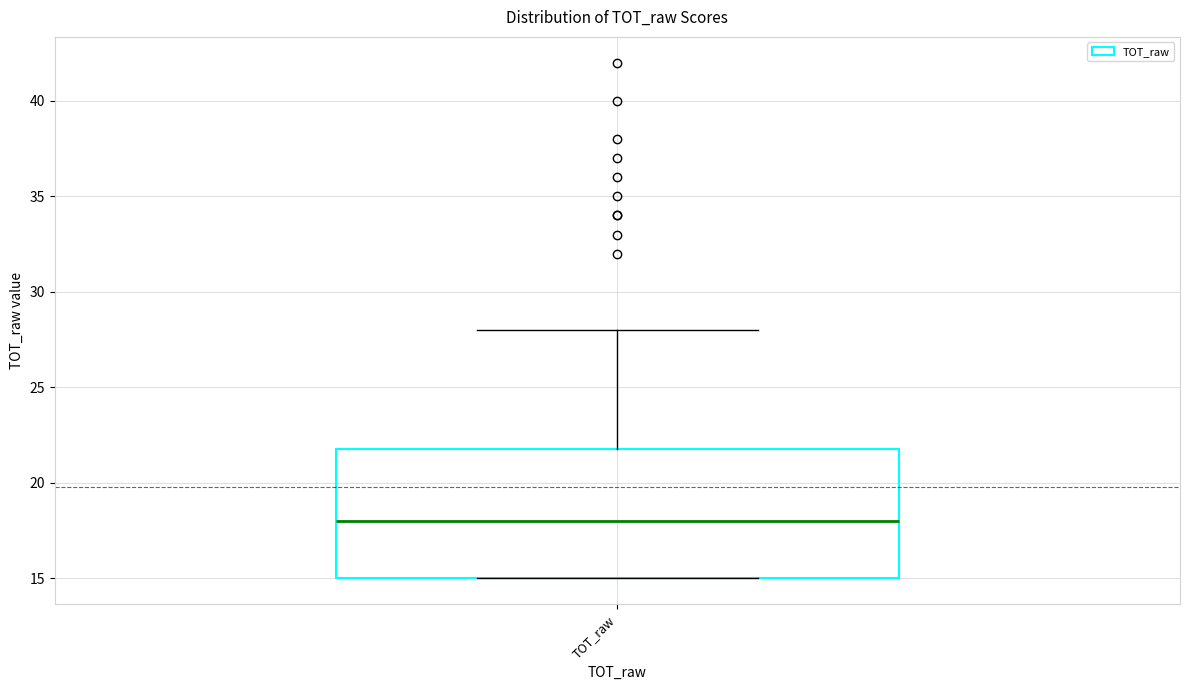

Transcribe this box plot: give where the median line is, the range the box spans, and where the two whiskers end, as read against the y-axis. The values are not printed on the chart, so give them approximately, as read against the axis.

median 18, box 15 to 22, whiskers 15 to 28